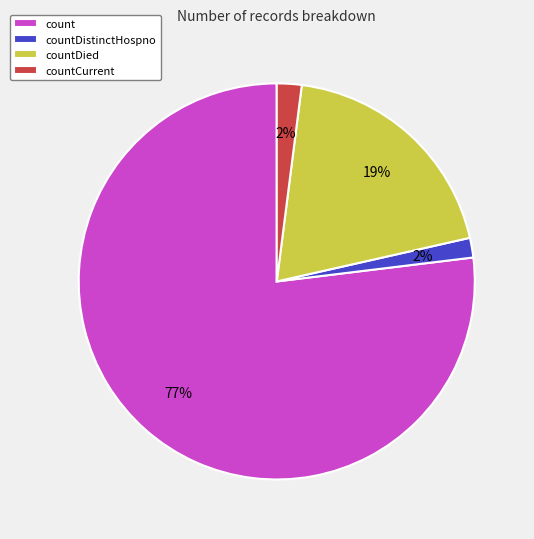

To the nearest percent, what percentage of the pie is count?

77%